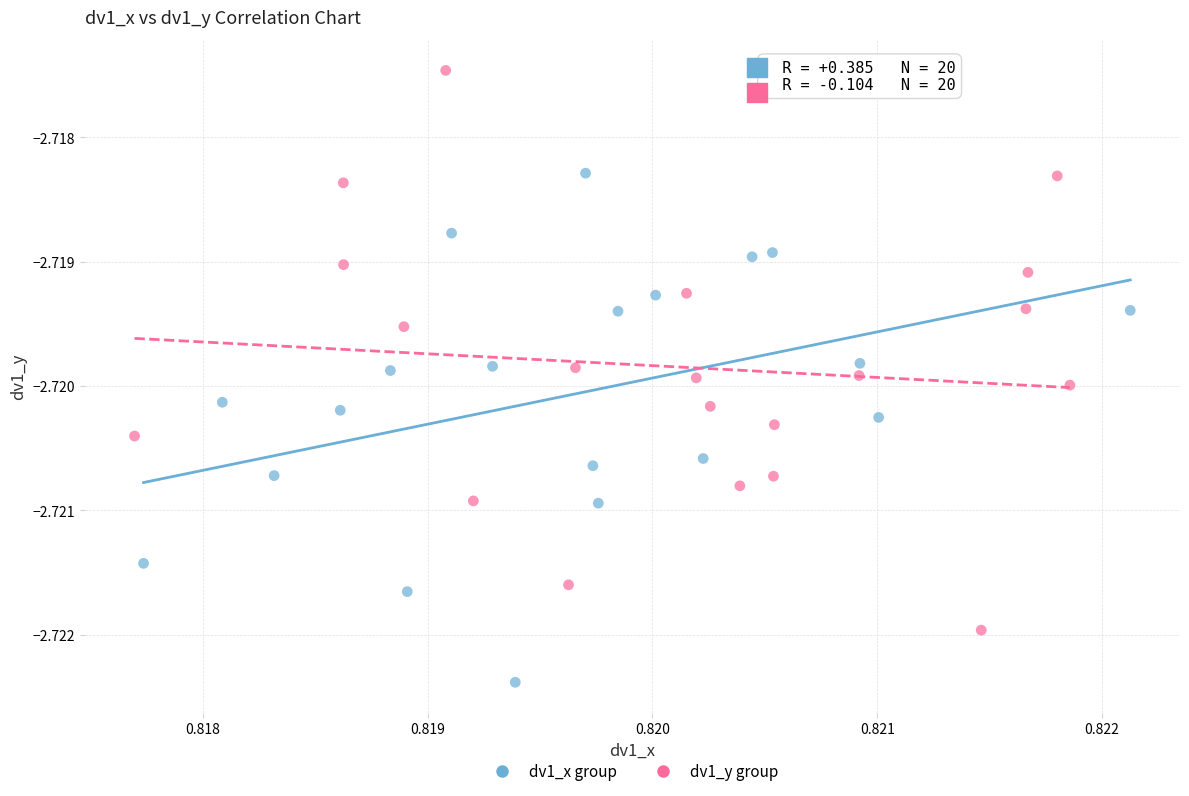

Which series contains the lowest Y value?

dv1_x group